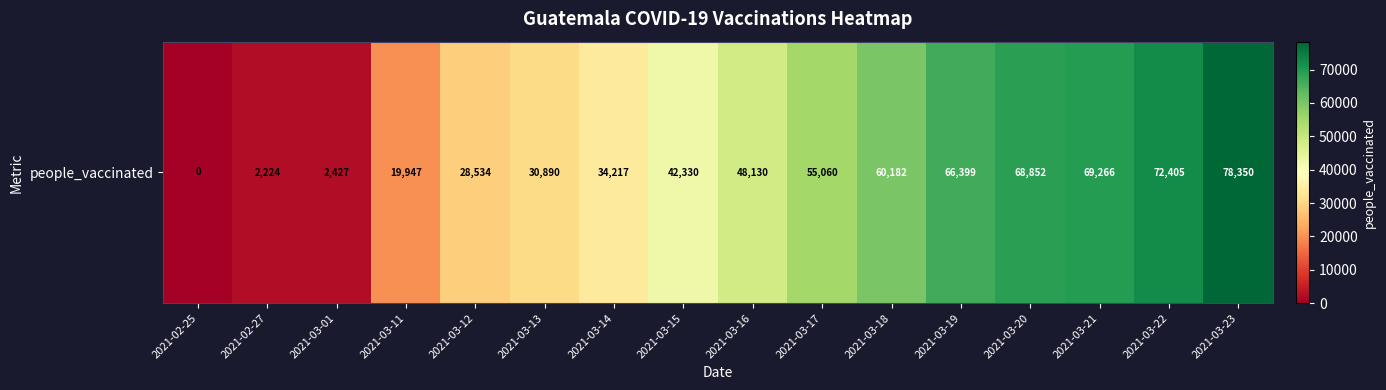

Approximately how many times larger is the value at 2021-03-22 compared to 2021-03-18?

1.2